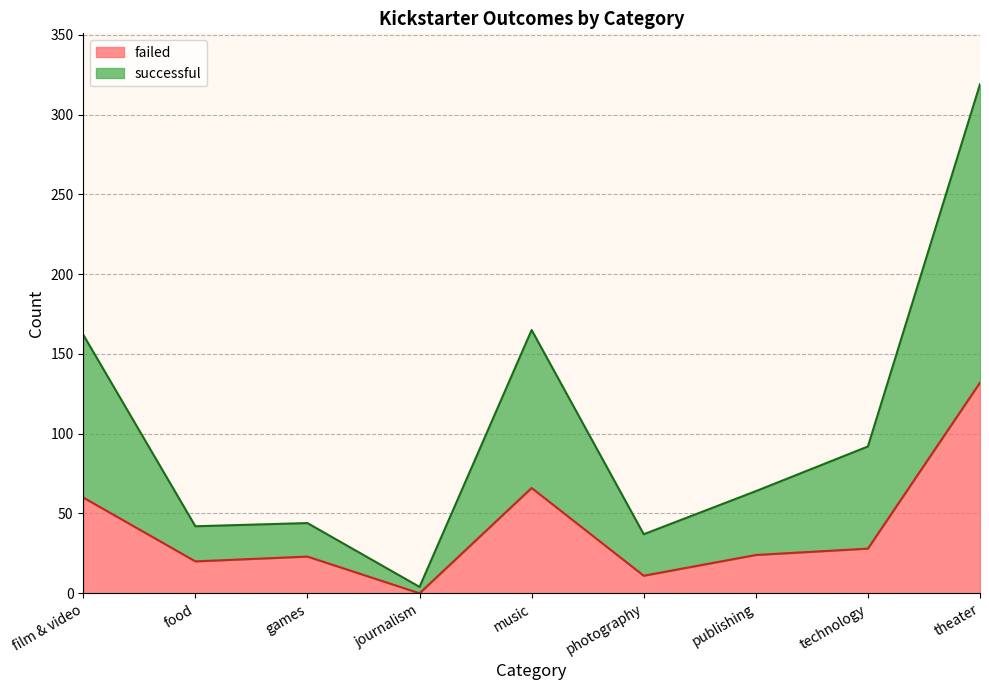

How many values in the failed series are below 24?

4